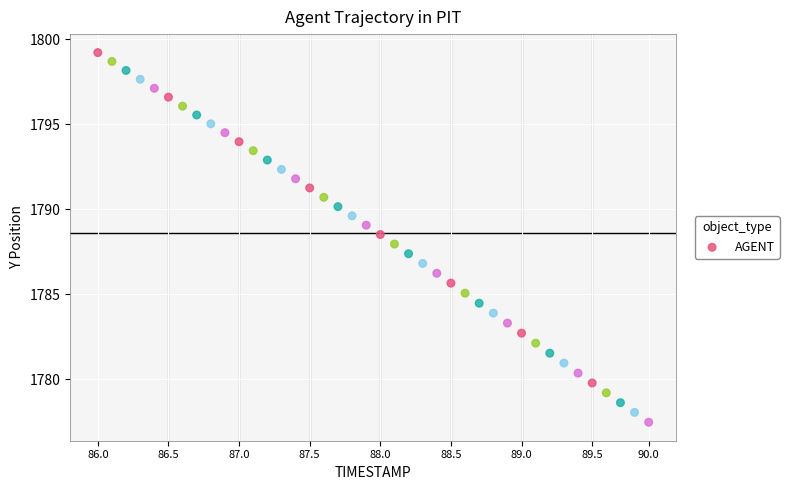

What is the range of Y values (max minus min)?

21.7